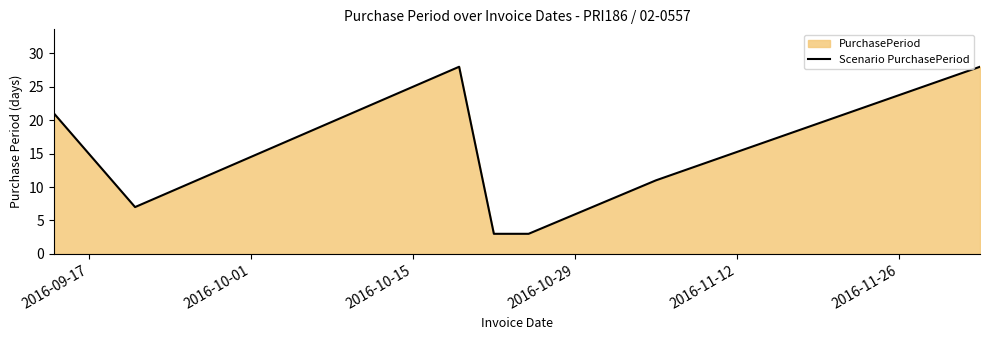

What is the value of the 3rd point from the left?

28